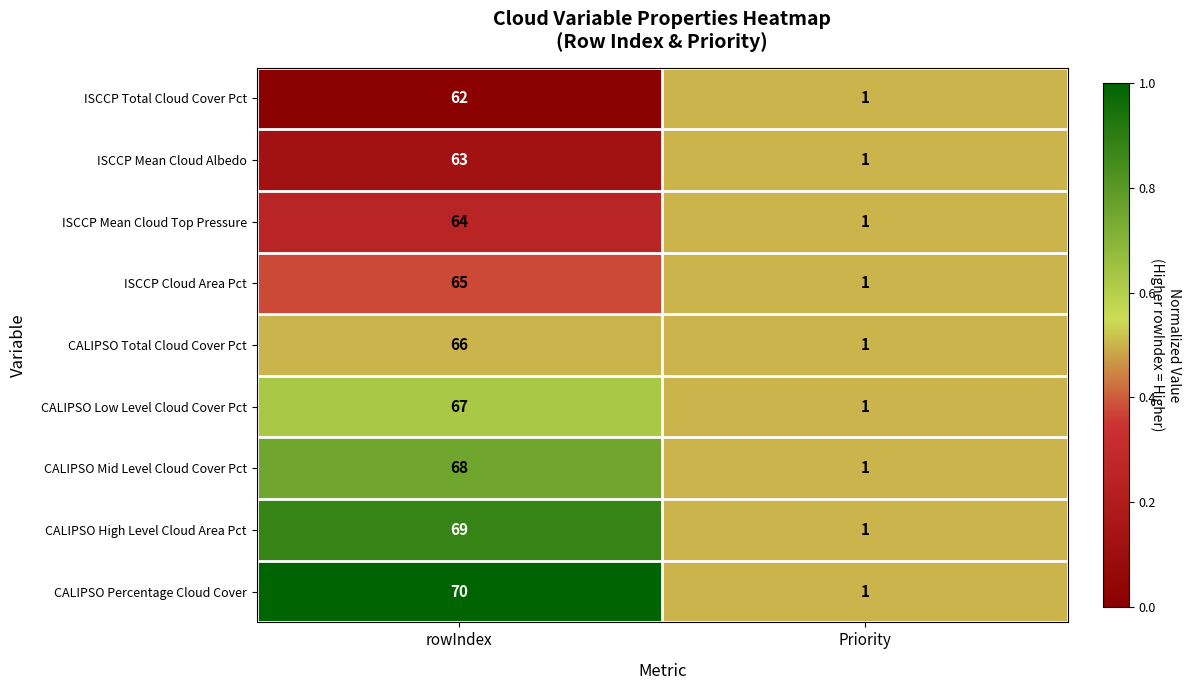

At which label does CALIPSO Total Cloud Cover Pct reach its minimum?

Priority